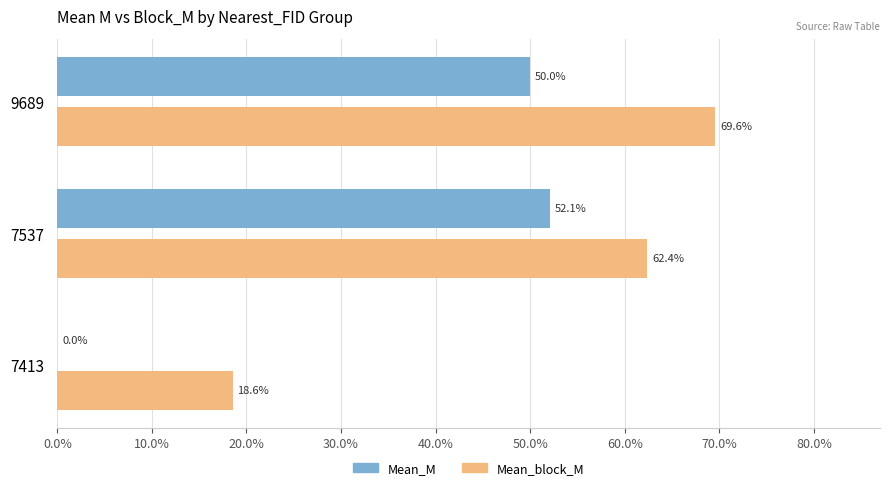

What are all the series names shown in the legend?

Mean_M, Mean_block_M